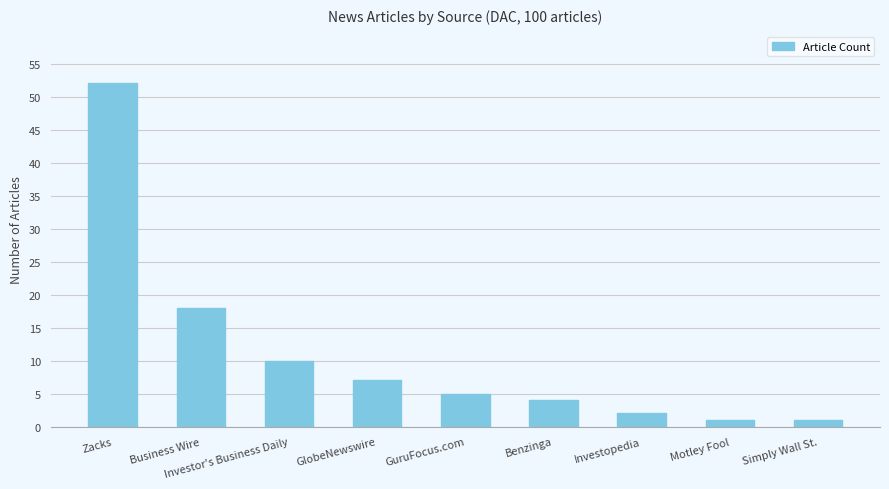

What position from the left is Investor's Business Daily?

3